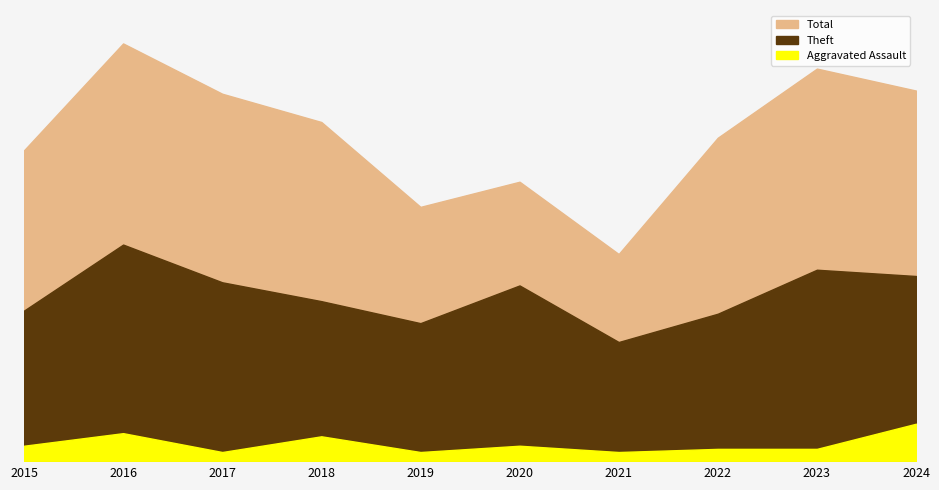

What is the sum of all Theft values?

530